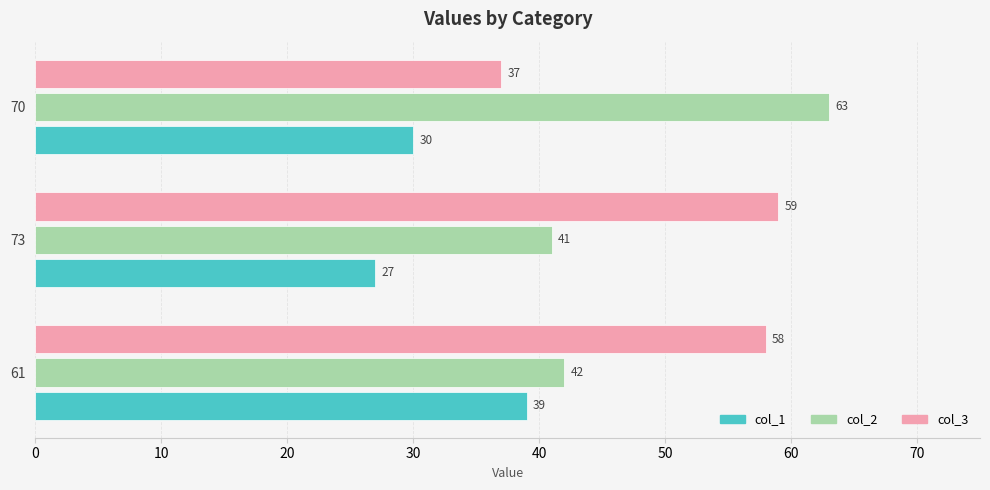

What are all the series names shown in the legend?

col_1, col_2, col_3